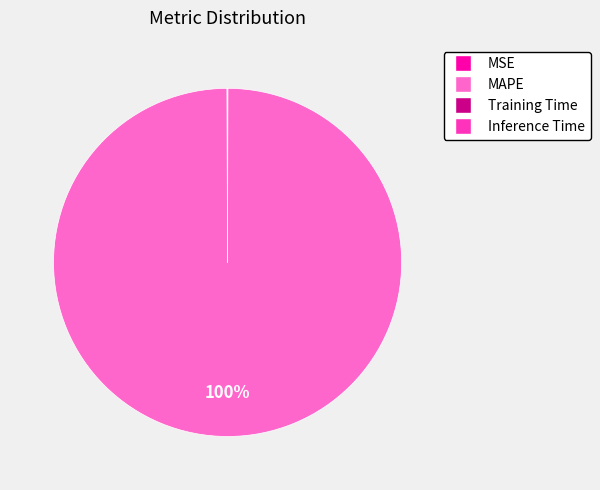

What is the largest slice in the pie chart?

MAPE